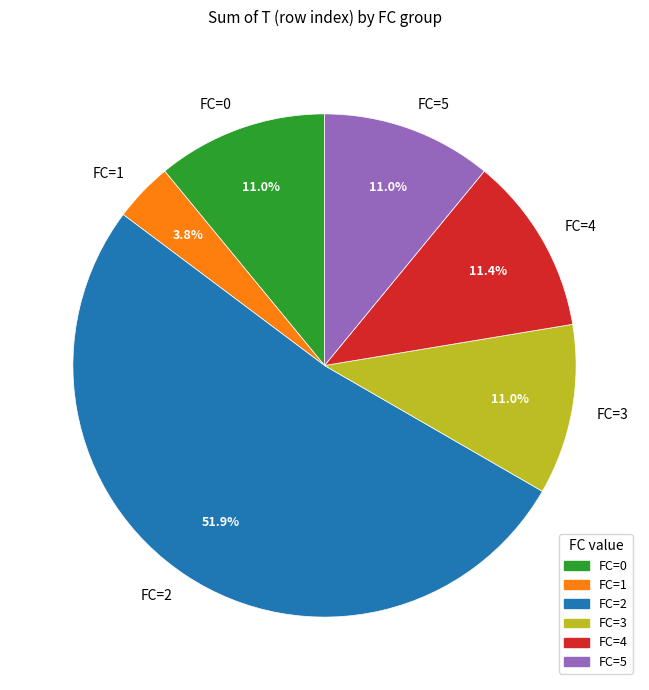

What is the smallest slice in the pie chart?

FC=1